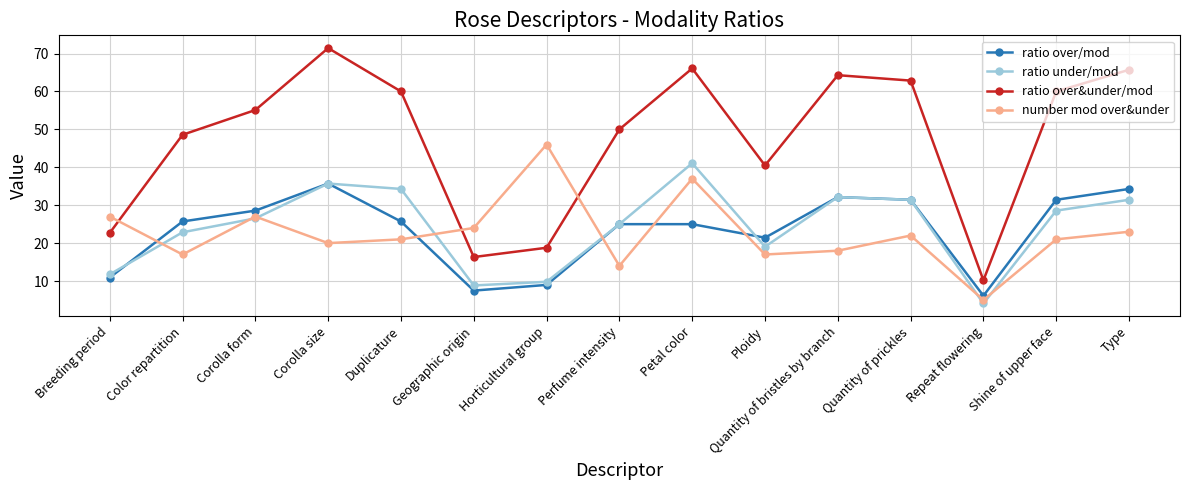

At which category is the sum across all series the highest?

Petal color